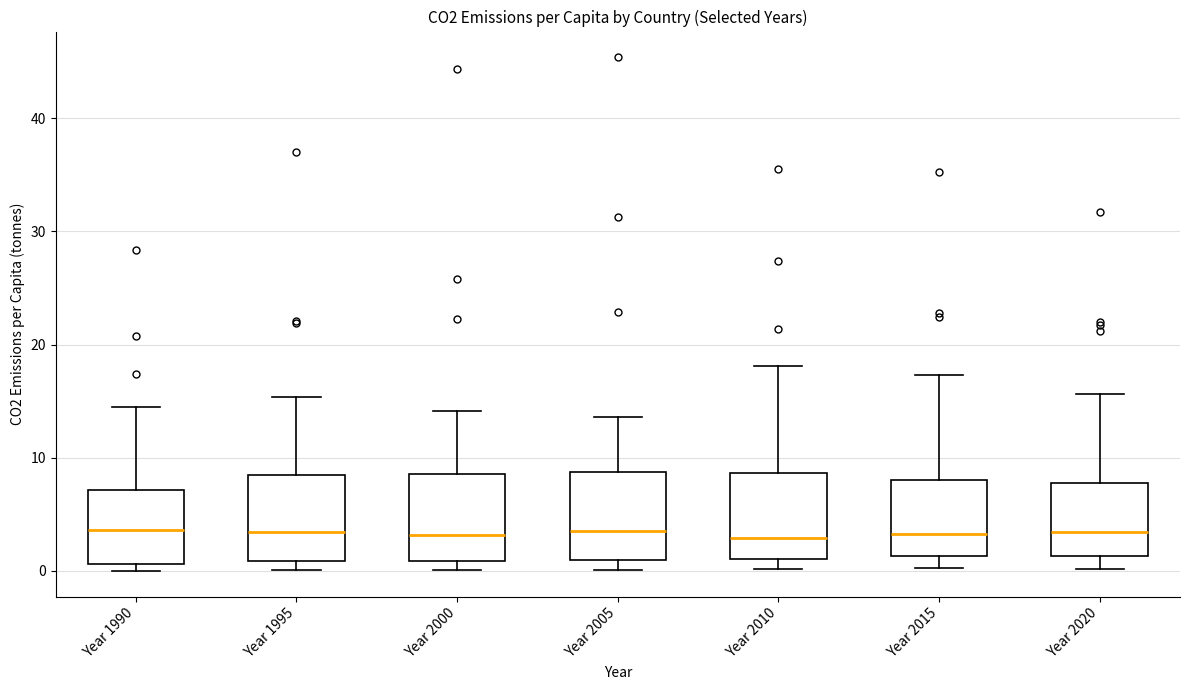

Reading left to right, read every box against the y-axis: the position of its median line, the range the box covers, and the ends of its whiskers. The values are not printed on the chart, so give them approximately, as read against the axis.

Year 1990: median 4, box 1 to 7, whiskers 0 to 15
Year 1995: median 3, box 1 to 8, whiskers 0 to 15
Year 2000: median 3, box 1 to 9, whiskers 0 to 14
Year 2005: median 4, box 1 to 9, whiskers 0 to 14
Year 2010: median 3, box 1 to 9, whiskers 0 to 18
Year 2015: median 3, box 1 to 8, whiskers 0 to 17
Year 2020: median 3, box 1 to 8, whiskers 0 to 16